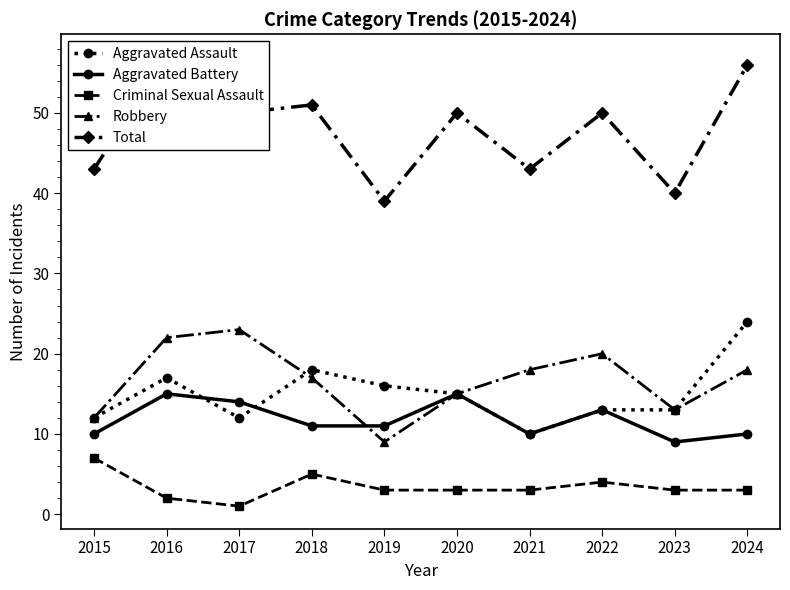

List the series in order of their peak value, highest first.

Total, Aggravated Assault, Robbery, Aggravated Battery, Criminal Sexual Assault